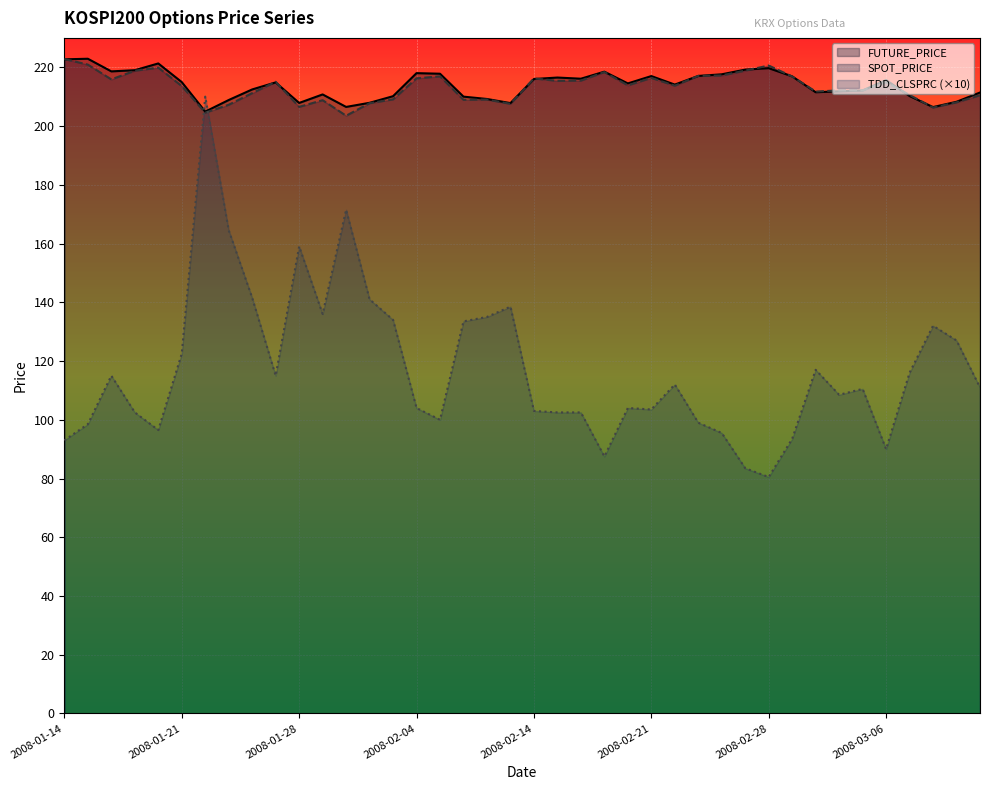

Where does the SPOT_PRICE series first go above 213?

2008-01-14